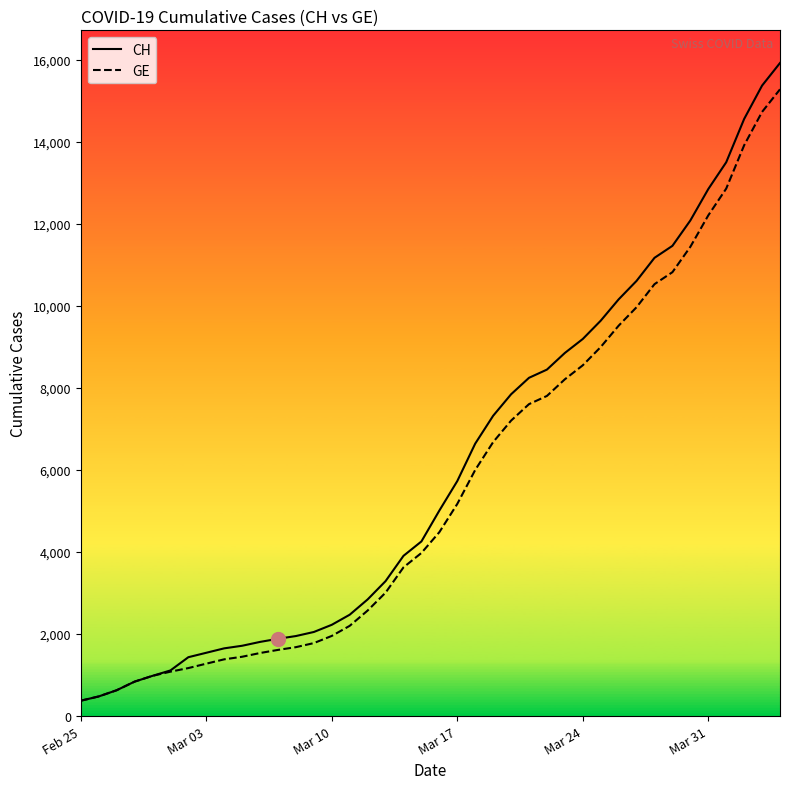

What is the minimum value for GE?

375